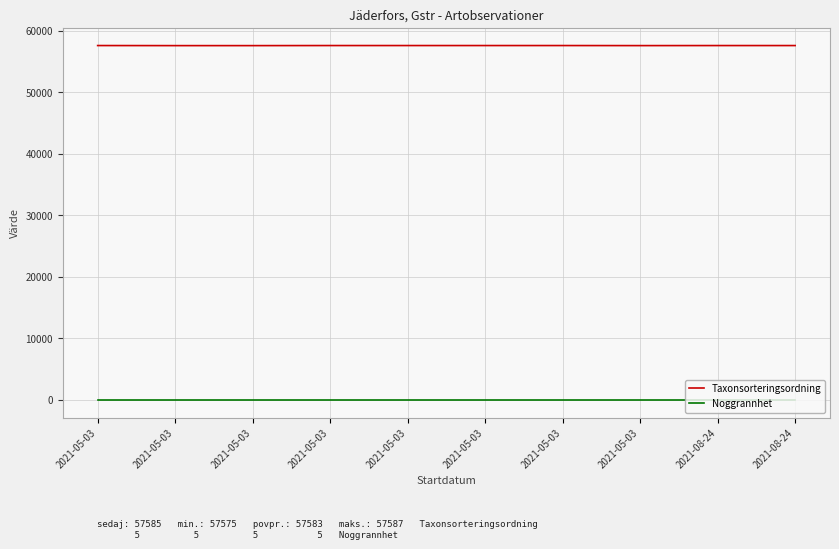

In Taxonsorteringsordning, how many points are lower than both neighbors (excluding endpoints)?

1